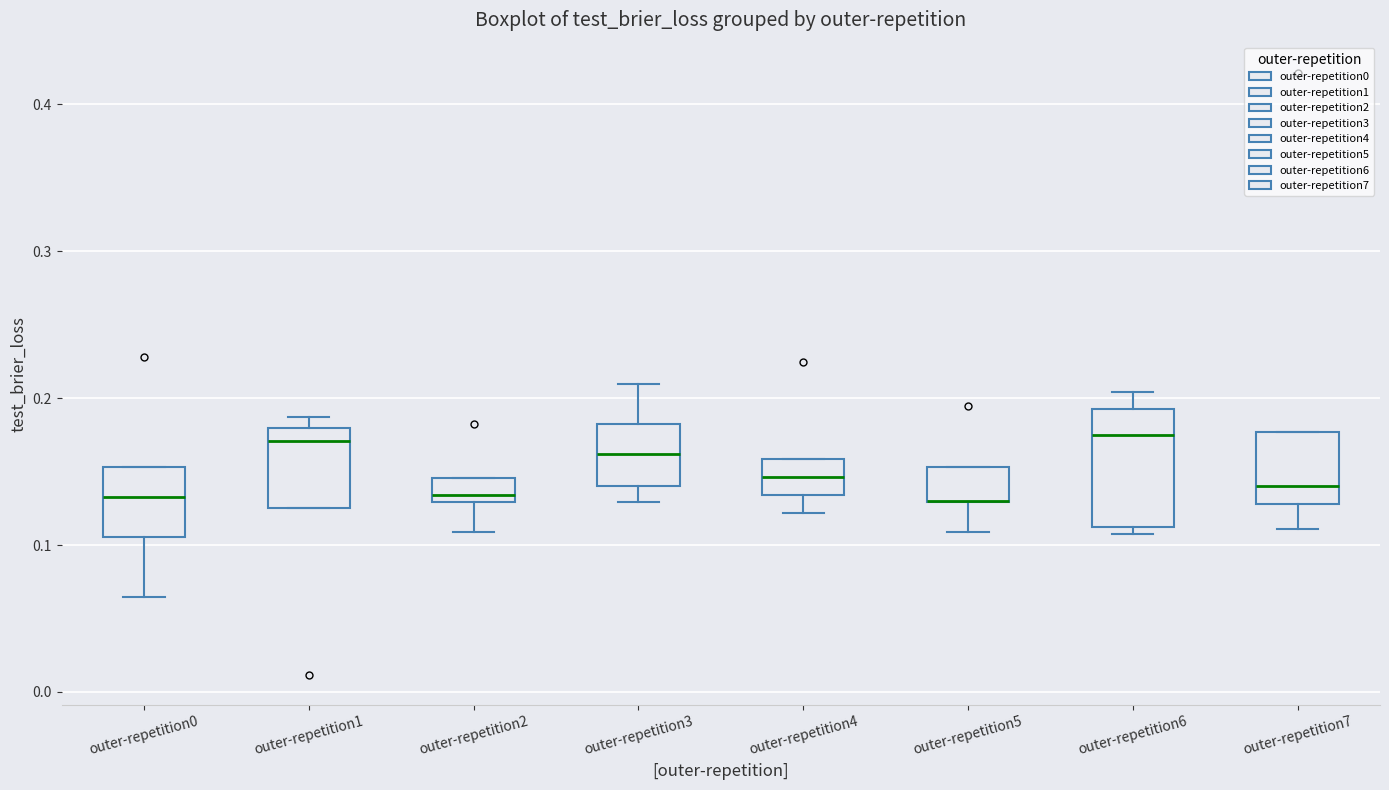

Reading left to right, transcribe this box plot: for each box, give where its median line is, the range the box spans, and where its two whiskers end, as read against the y-axis. The values are not printed on the chart, so give them approximately, as read against the axis.

outer-repetition0: median 0.13, box 0.11 to 0.15, whiskers 0.06 to 0.15
outer-repetition1: median 0.17, box 0.13 to 0.18, whiskers 0.13 to 0.19
outer-repetition2: median 0.13 (just above the box's lower edge), box 0.13 to 0.15, whiskers 0.11 to 0.15
outer-repetition3: median 0.16, box 0.14 to 0.18, whiskers 0.13 to 0.21
outer-repetition4: median 0.15, box 0.13 to 0.16, whiskers 0.12 to 0.16
outer-repetition5: median 0.13 (drawn on the box's lower edge), box 0.13 to 0.15, whiskers 0.11 to 0.15
outer-repetition6: median 0.17, box 0.11 to 0.19, whiskers 0.11 (just below the box's lower edge) to 0.20
outer-repetition7: median 0.14, box 0.13 to 0.18, whiskers 0.11 to 0.18